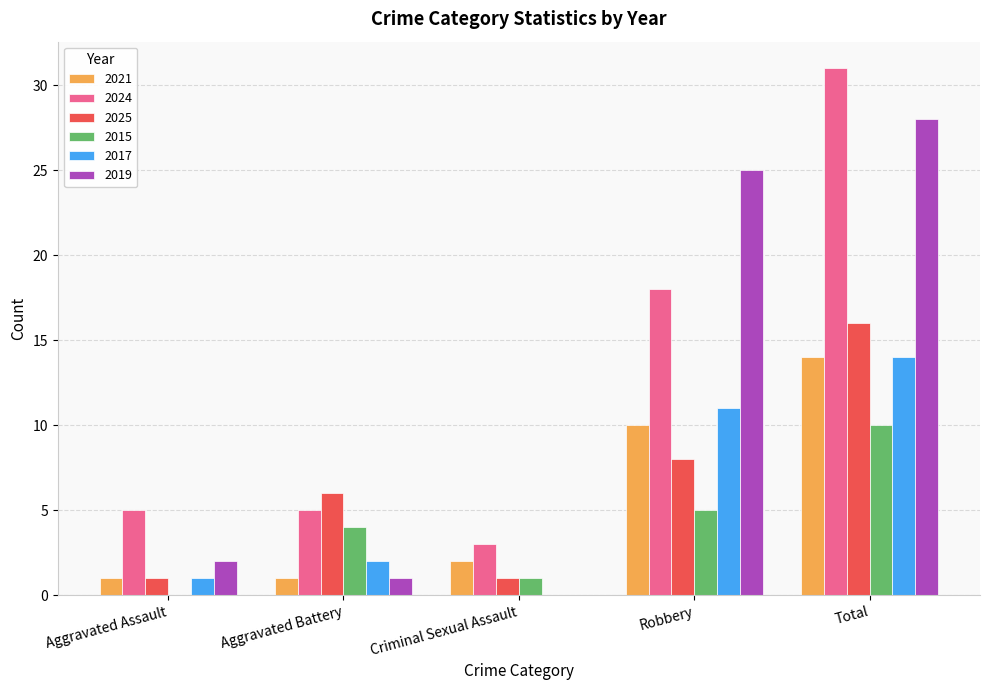

What is the sum of all 2024 values?

62